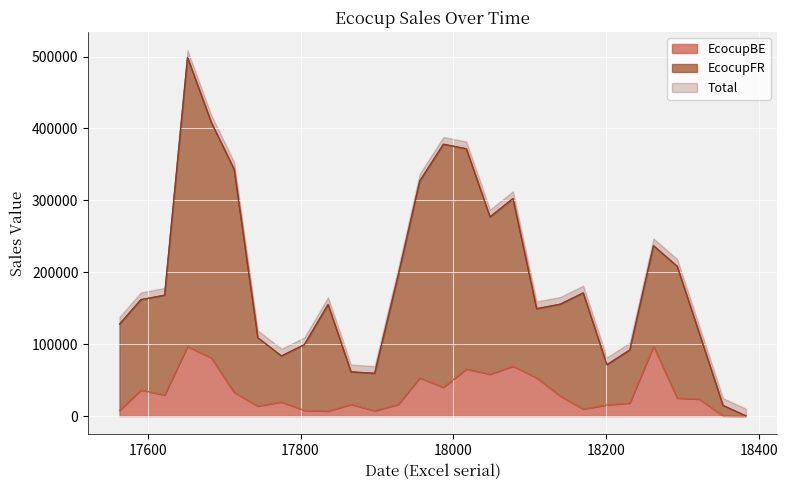

What is the maximum value for EcocupBE?

96981.8